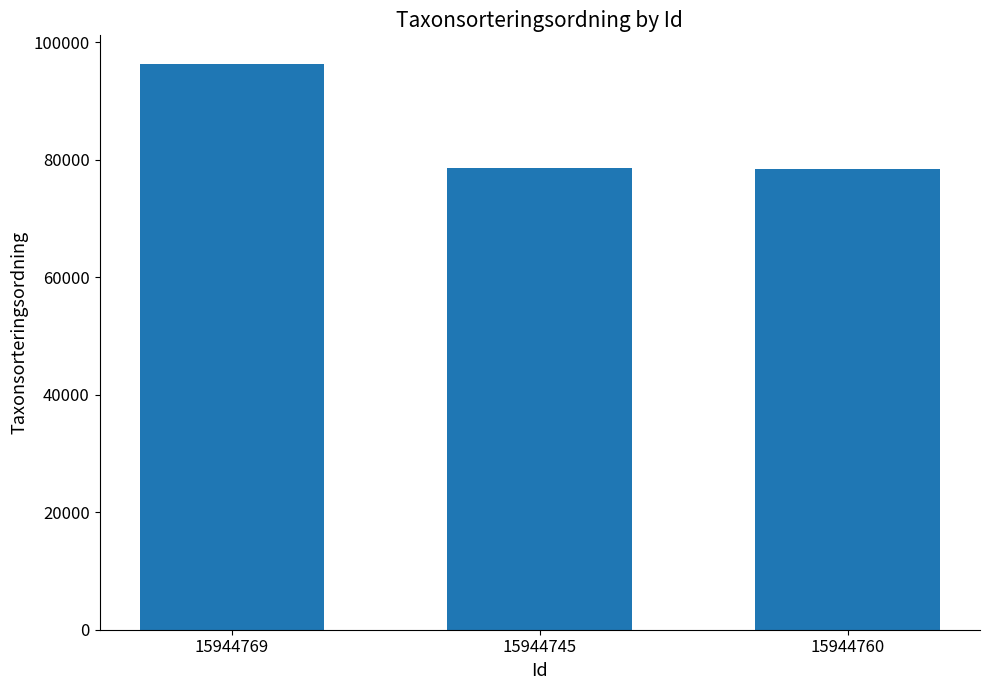

What is the value of the 1st bar from the left?

96367